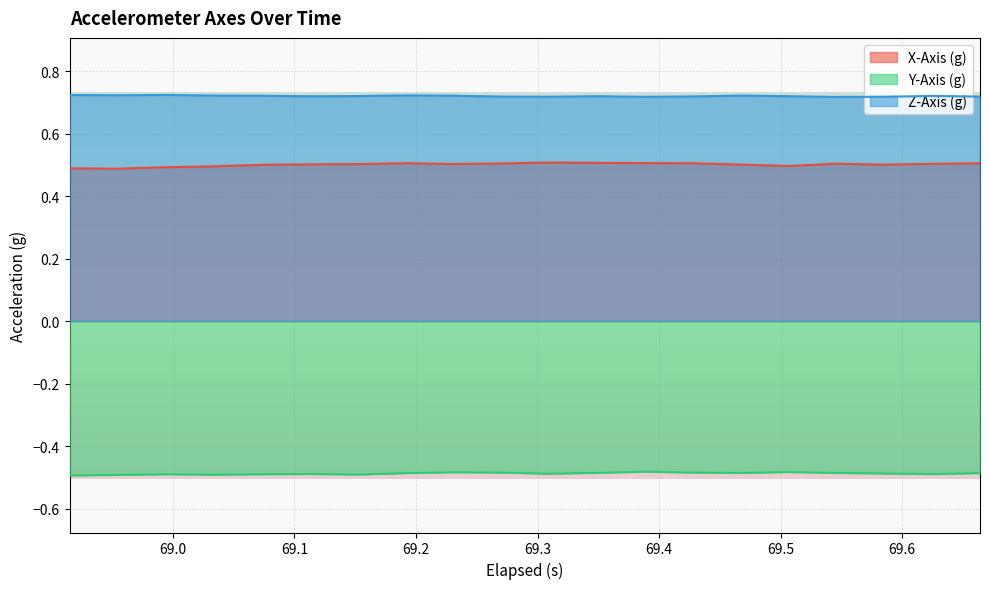

List the series in order of their overall mean, lowest first.

Y-Axis (g), X-Axis (g), Z-Axis (g)